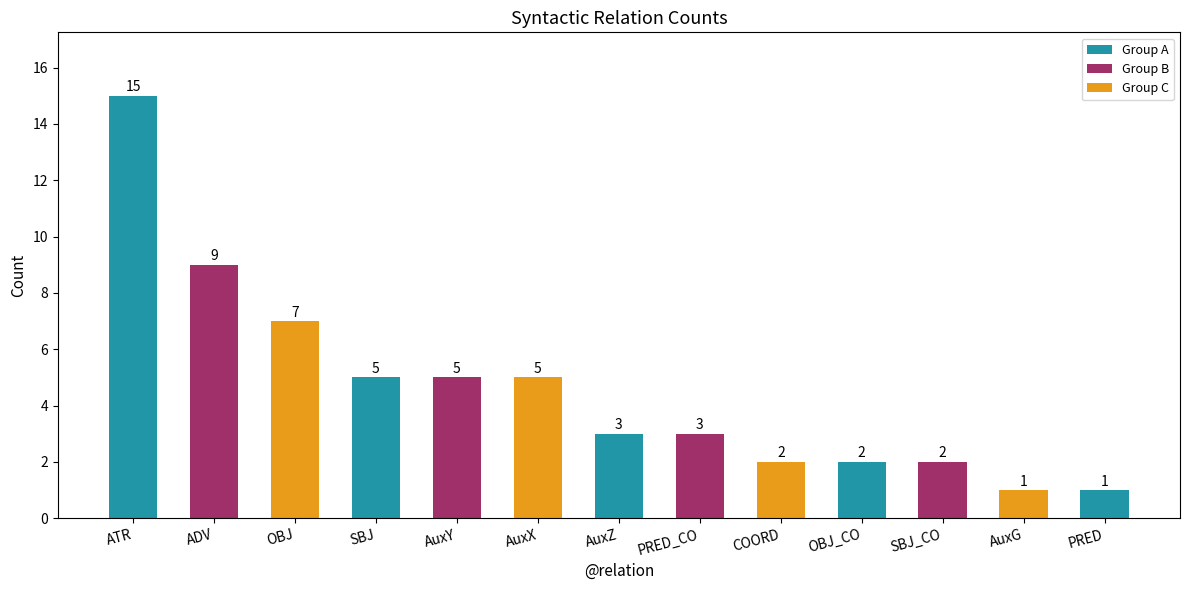

What is the maximum value shown in the chart?

15